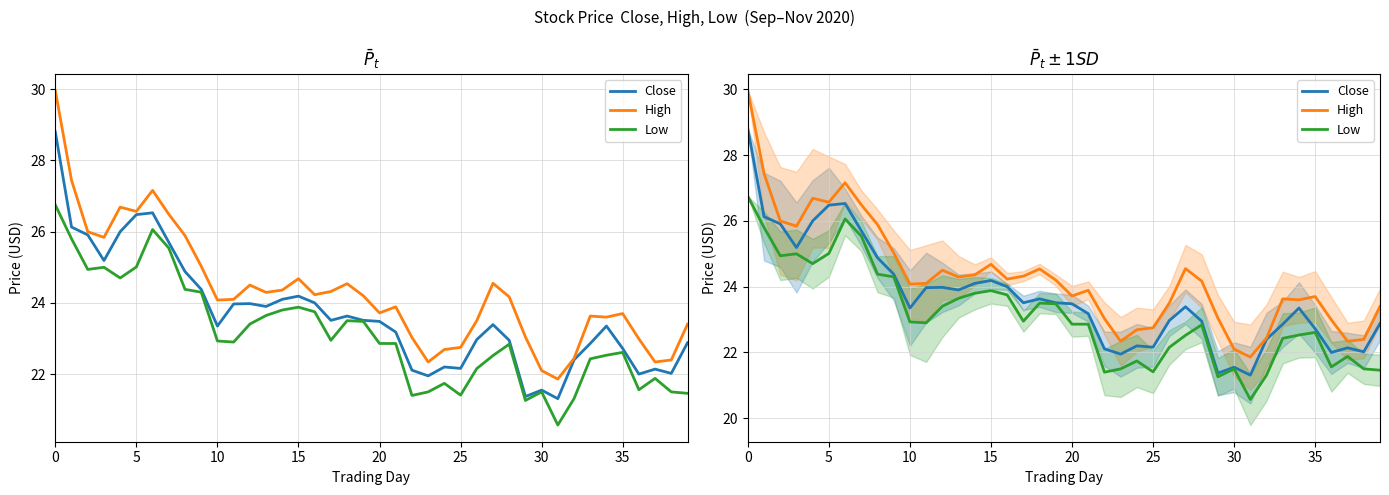

What is the difference between the maximum and second lowest values in the High series?

7.9